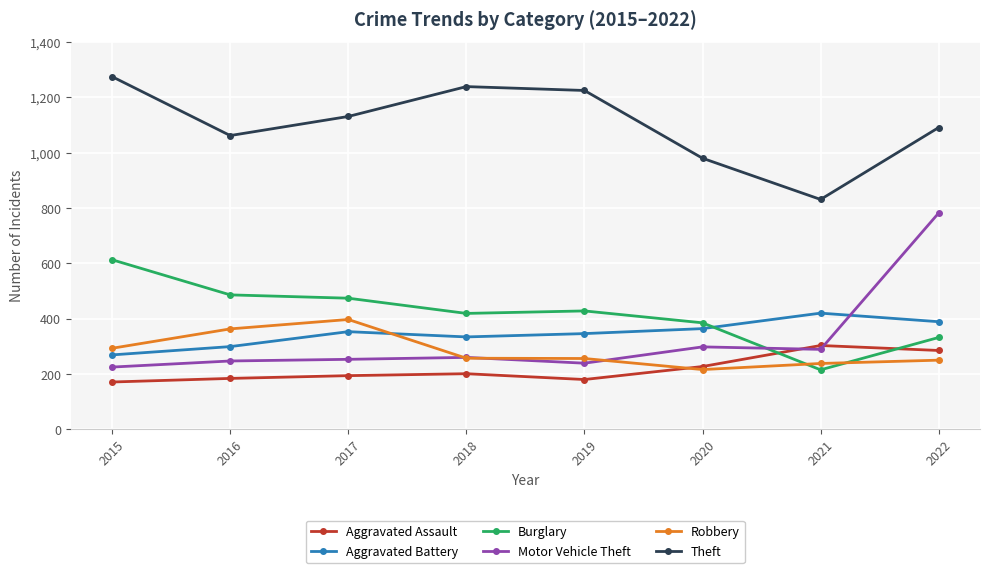

What is the value of the Burglary point at the 8th from the left?

332